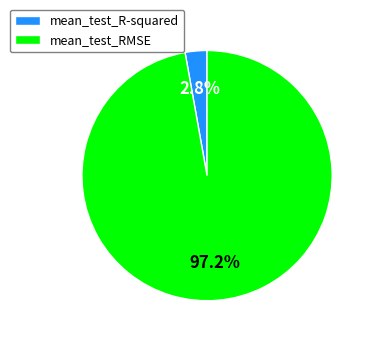

Which has a higher value, mean_test_RMSE or mean_test_R-squared?

mean_test_RMSE